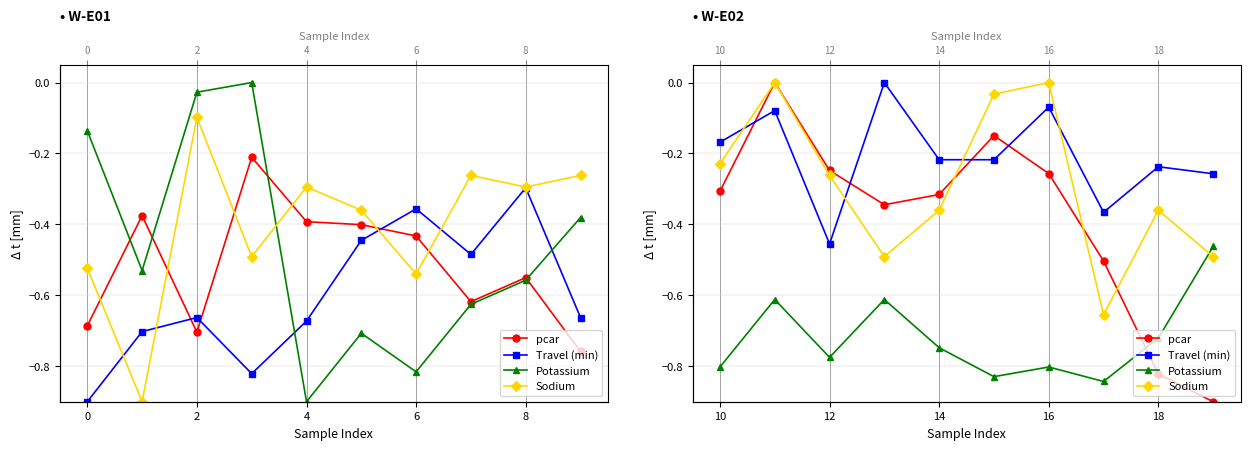

How many interior local valleys does the Potassium series have?

3